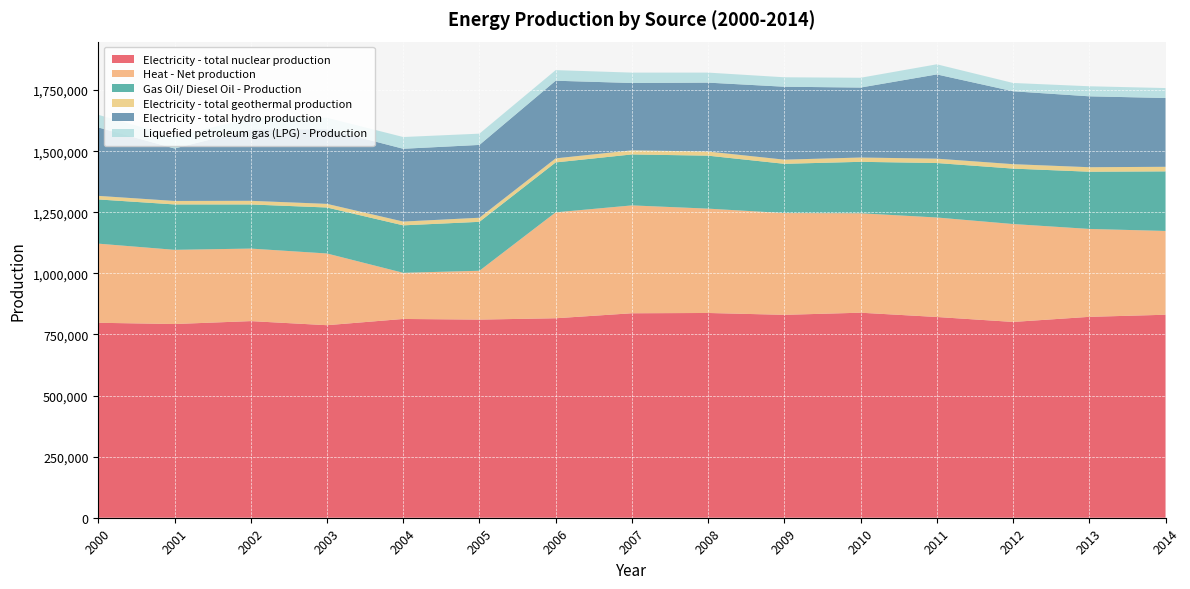

Reading left to right, transcribe all the data shown in this chart.

Electricity - total nuclear production: 797718	792604	804519	787818	813339	810726	816195	836634	837804	830210	838931	821405	801129	822004	830584
Heat - Net production: 323778	303593	296812	293414	188881	199818	433406	441356	426934	416418	406834	407109	400639	359699	342886
Gas Oil/ Diesel Oil - Production: 180877	185755	180511	188137	194143	200203	204267	208522	216717	201505	210529	222846	226806	234109	243731
Electricity - total geothermal production: 14621	14246	14939	14870	15487	16778	16581	16798	16873	17046	17577	17892	18135	18422	18710
Electricity - total hydro production: 279986	214728	291755	305724	297894	297926	317689	275545	281995	298410	286333	344679	298287	290113	281527
Liquefied petroleum gas (LPG) - Production: 51620	49090	46726	46719	48076	46097	43365	42490	41034	38668	40016	41441	33970	41130	40691